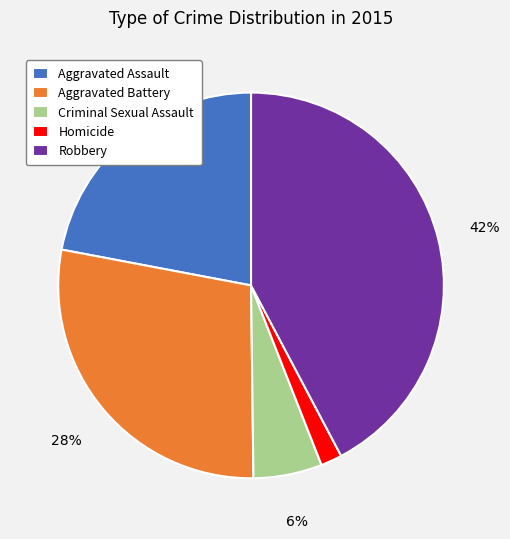

True or false: Aggravated Battery accounts for 28% of the total.

True